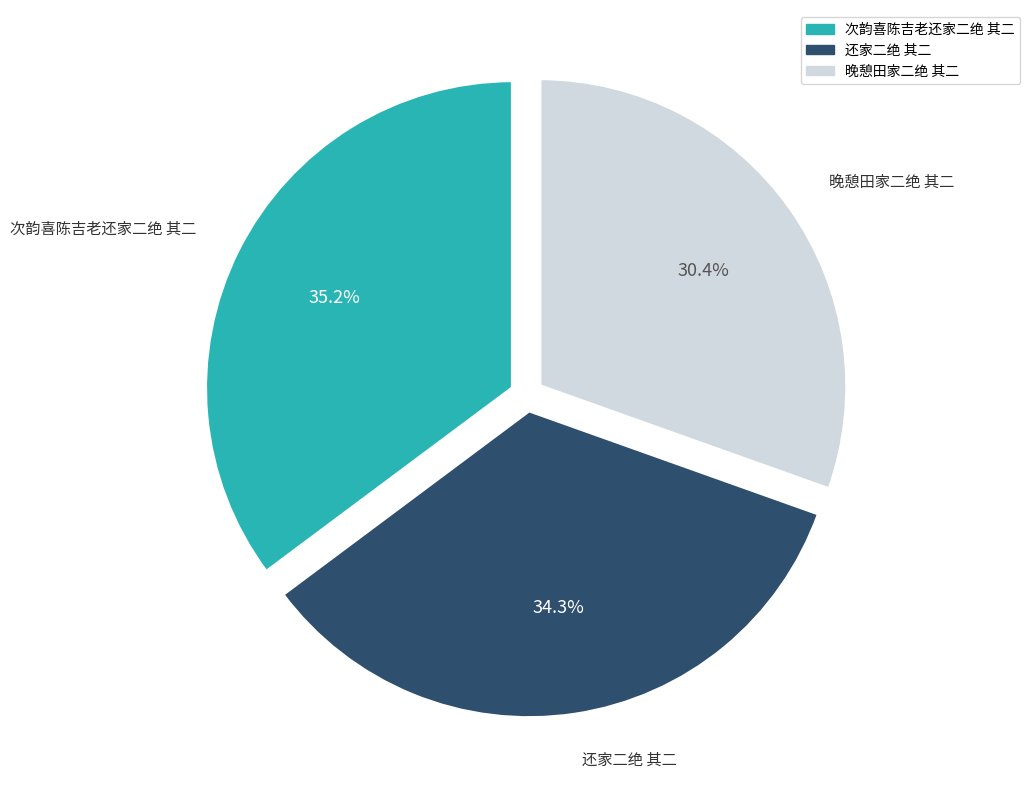

Which has a higher value, 次韵喜陈吉老还家二绝 其二 or 晚憩田家二绝 其二?

次韵喜陈吉老还家二绝 其二